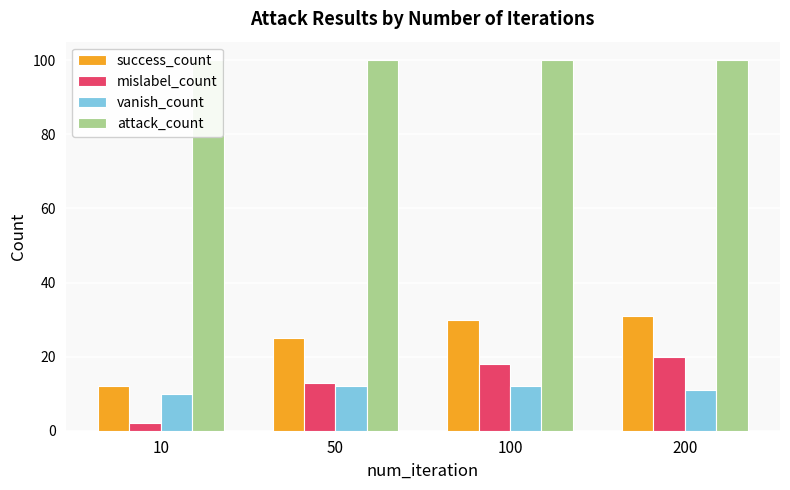

Reading left to right, list all the values displayed in this chart.

success_count: 10=12	50=25	100=30	200=31
mislabel_count: 10=2	50=13	100=18	200=20
vanish_count: 10=10	50=12	100=12	200=11
attack_count: 10=100	50=100	100=100	200=100